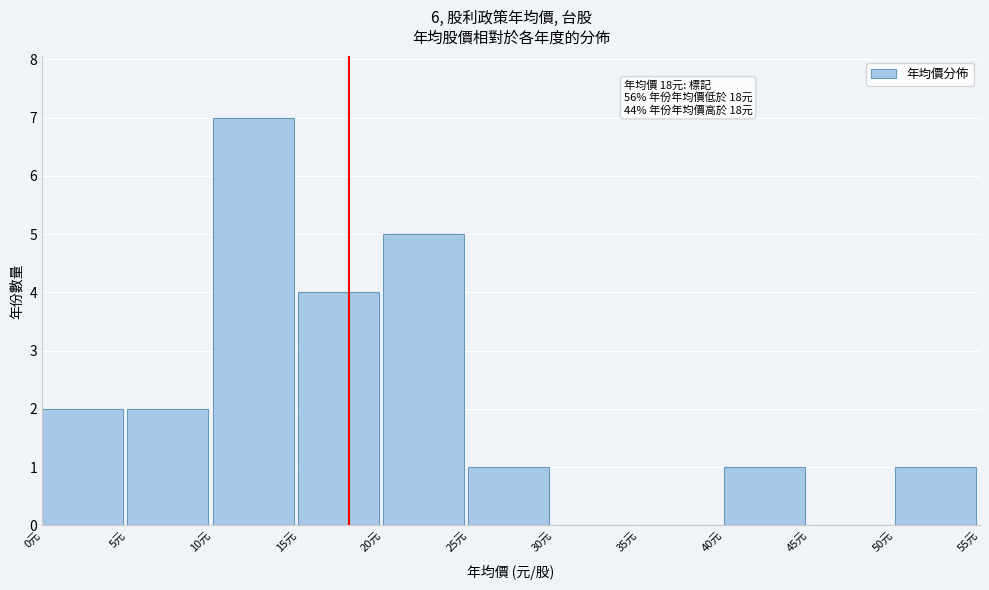

Which range on the x-axis has the tallest bar?

10 to 15